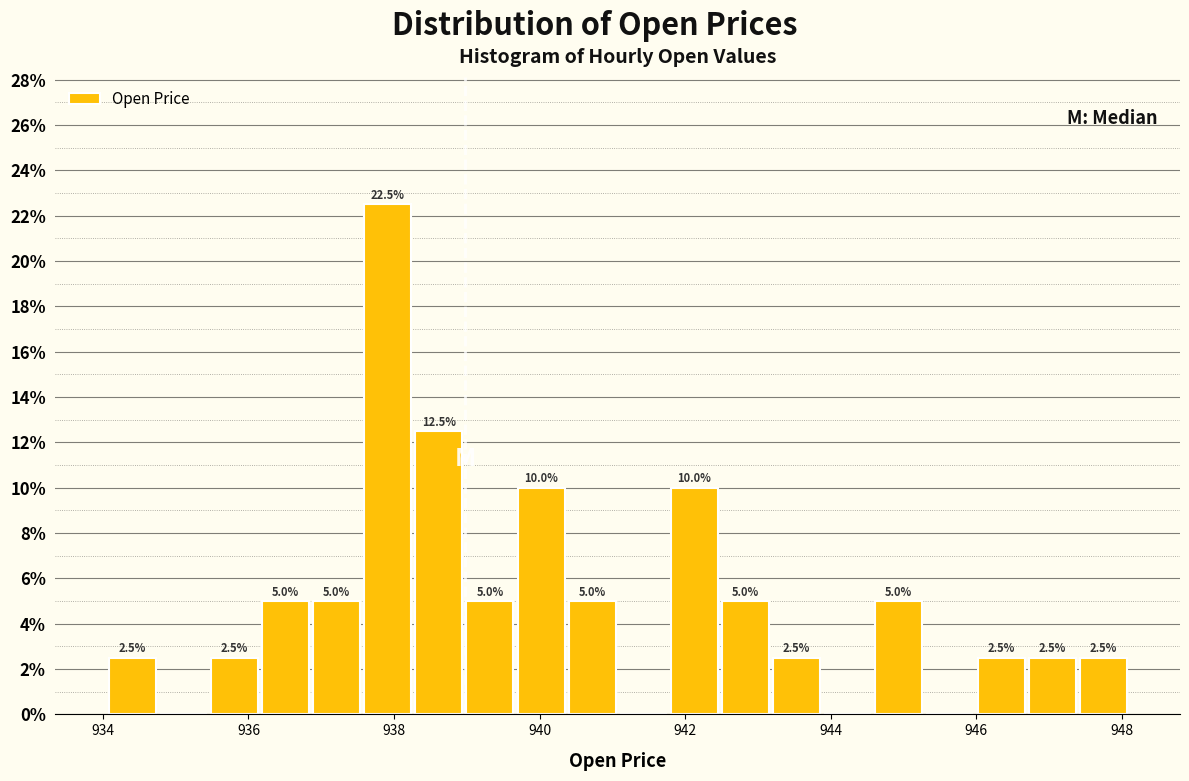

Read against the x-axis, roughly where is the centre of the tallest bar?

938.0